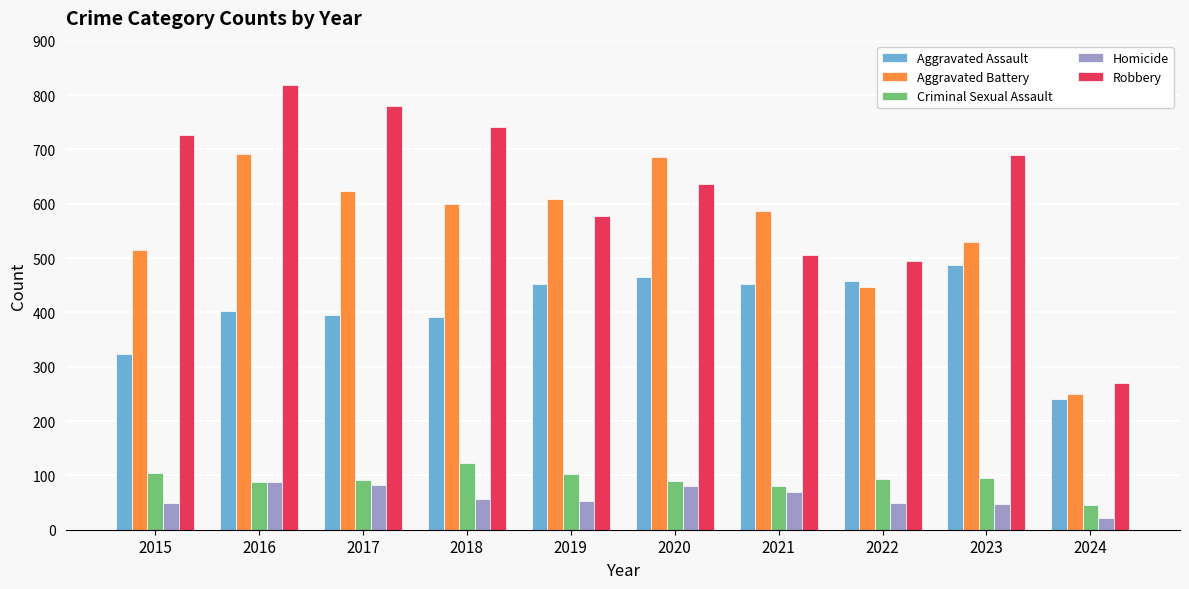

Between 2020 and 2024, which series saw the biggest shift?

Aggravated Battery